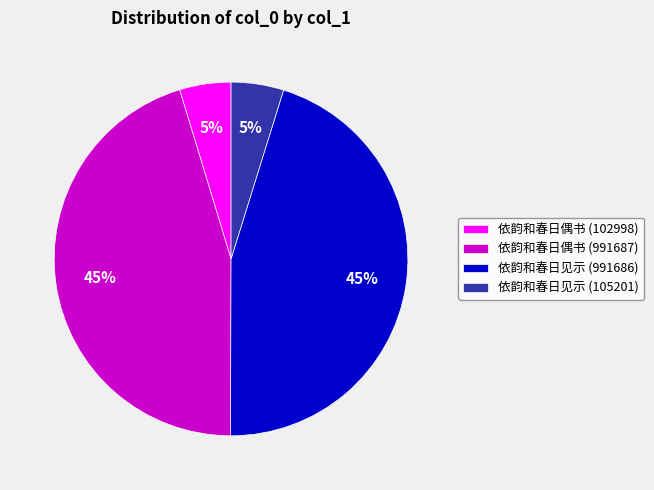

True or false: 依韵和春日偶书 (102998) accounts for 18% of the total.

False